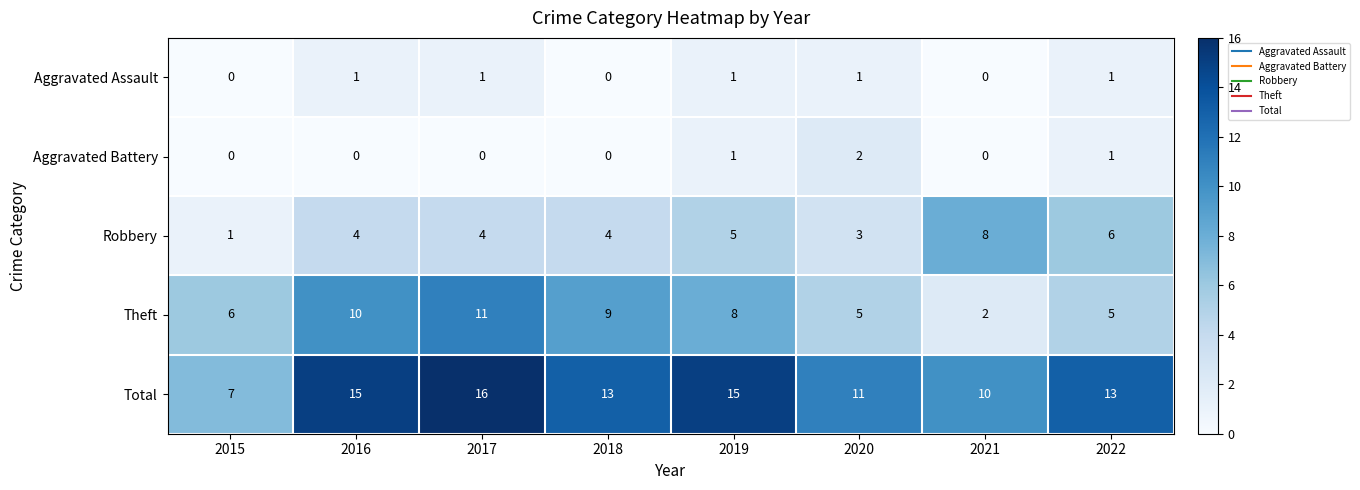

At which label does Aggravated Battery reach its peak?

2020